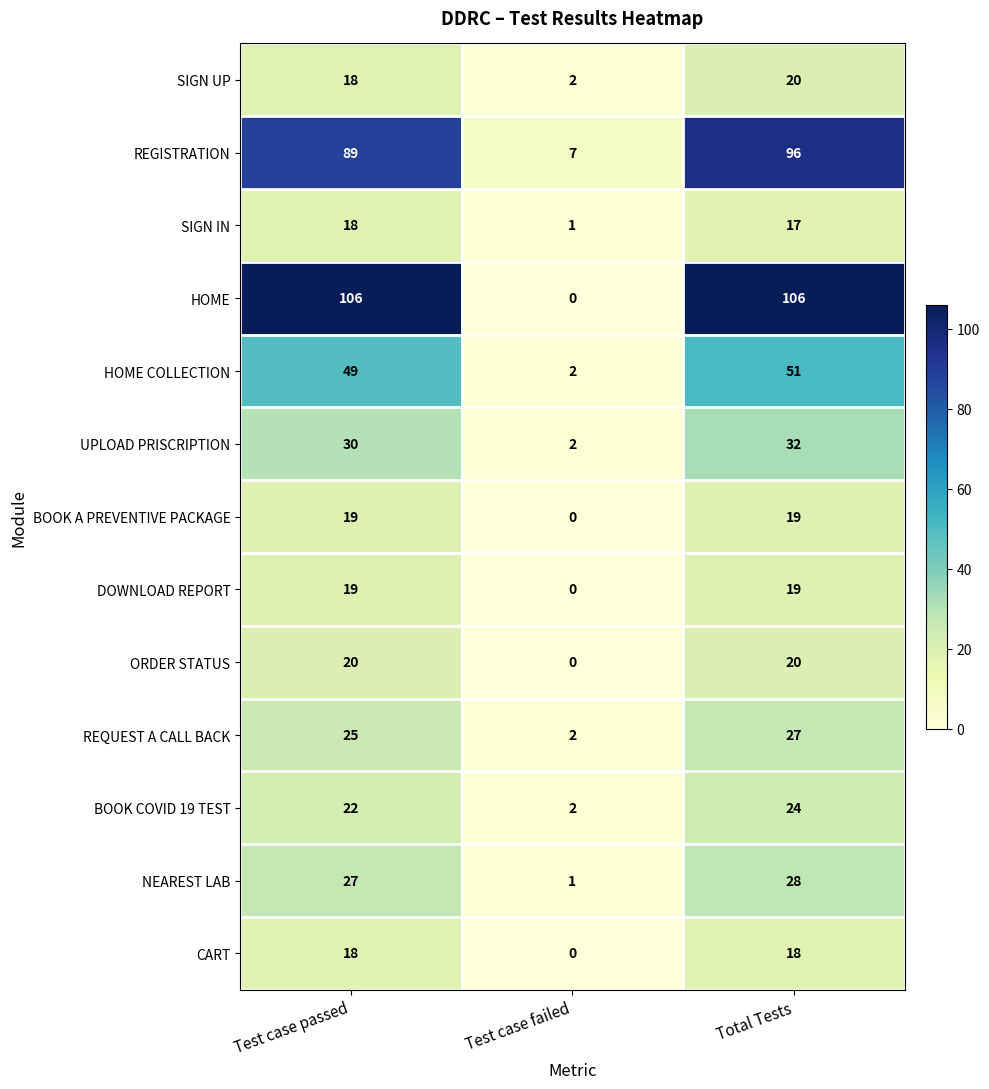

At which category is the sum across all series the highest?

Total Tests